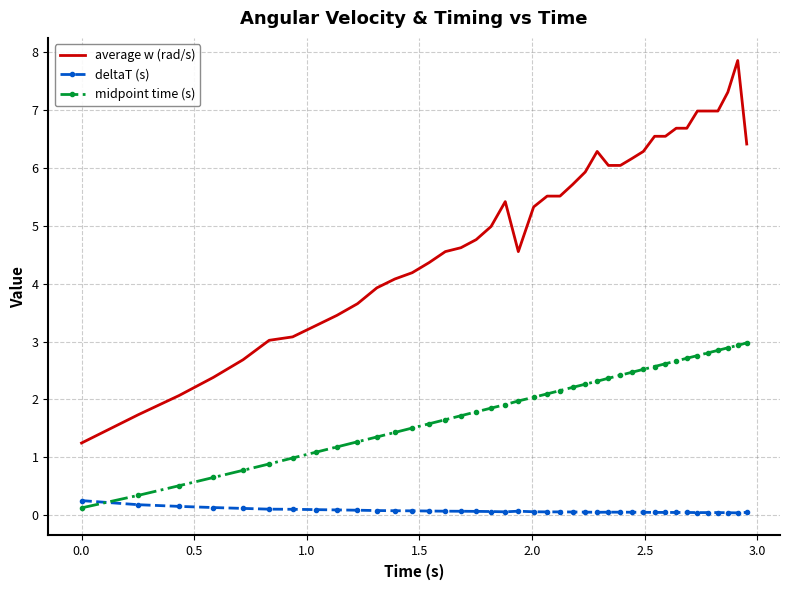

List the series in order of their overall mean, lowest first.

deltaT (s), midpoint time (s), average w (rad/s)